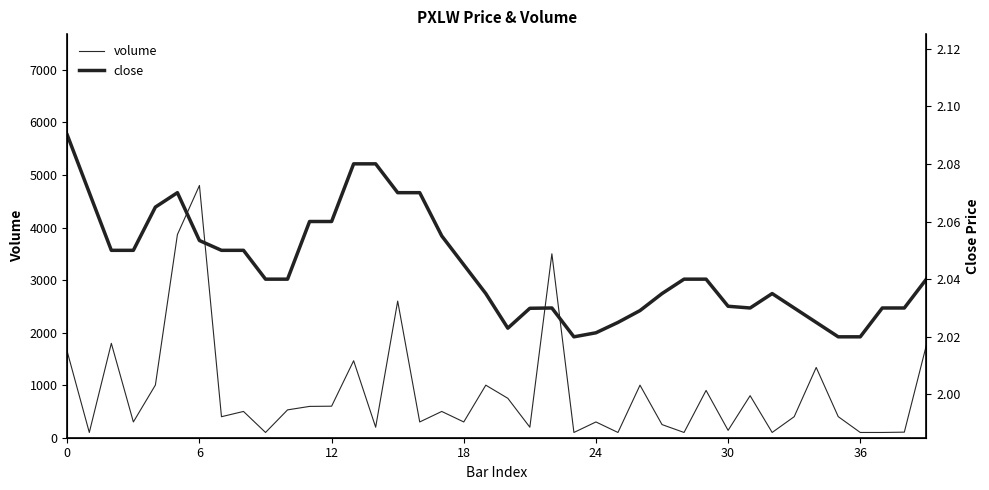

What is the difference between the volume values at 17 and 39?

1259.0